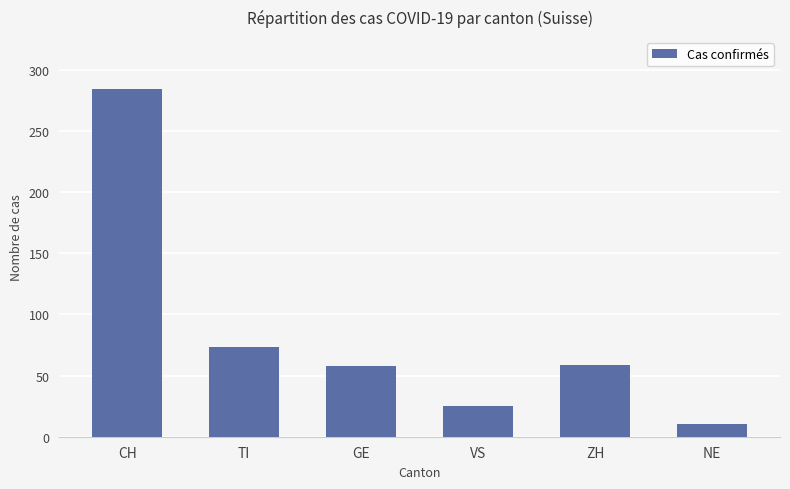

How many distinct data groups are displayed?

1